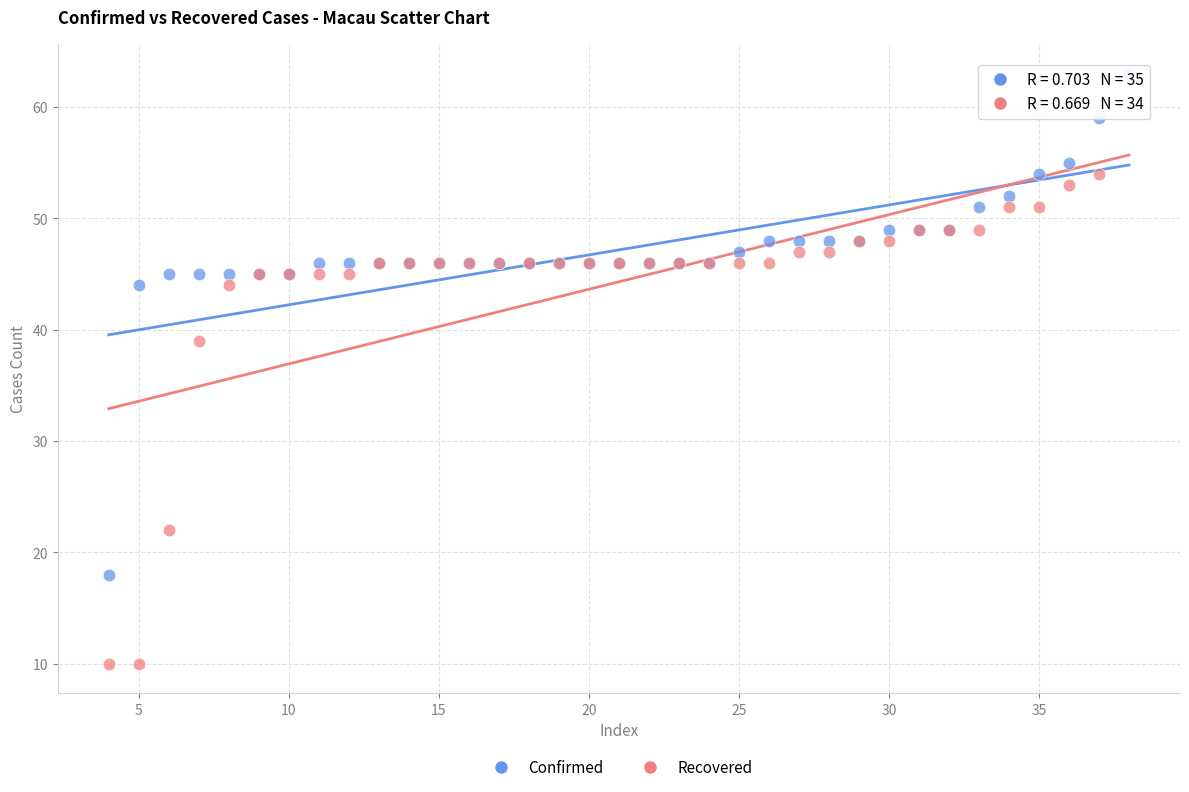

What are all the series names shown in the legend?

Confirmed, Recovered